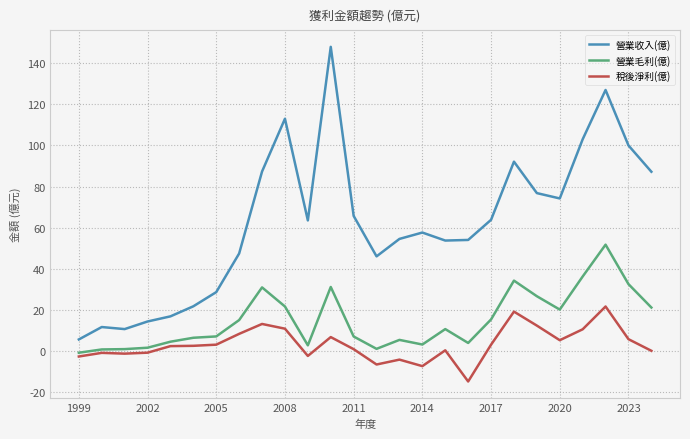

What is the difference between the maximum and minimum values in the 營業毛利(億) series?

52.6